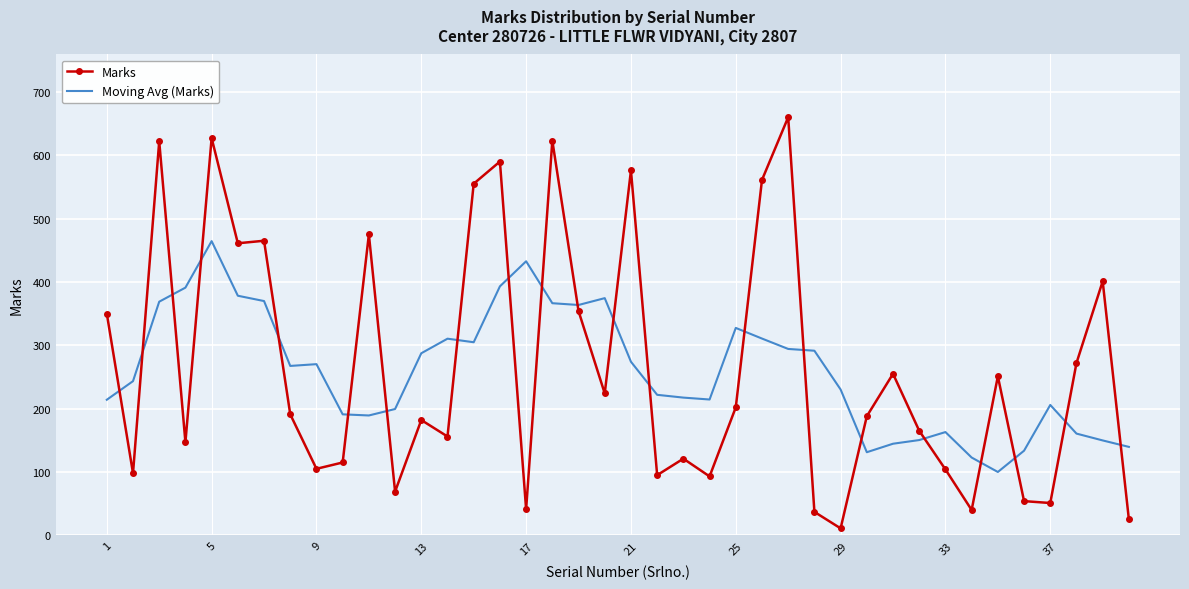

Which series has the largest range (max minus min)?

Marks